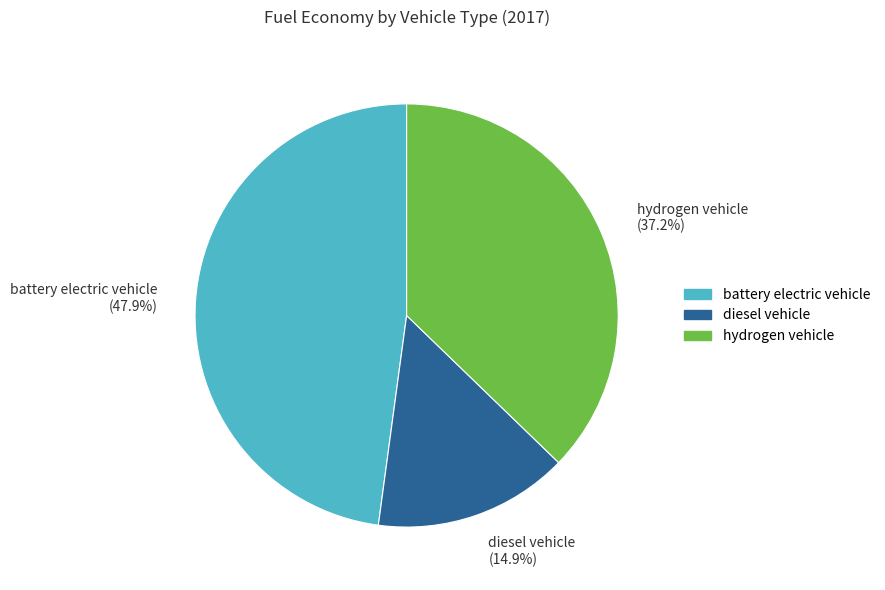

The hydrogen vehicle slice represents 30% of the pie. True or false?

False